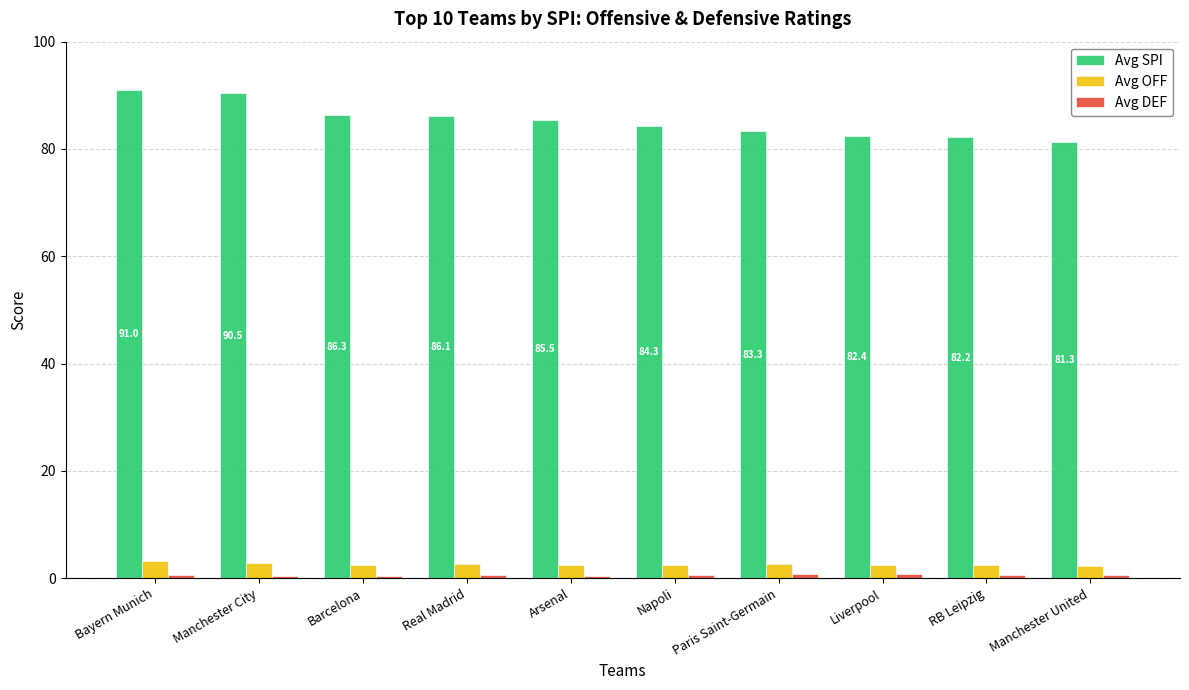

What is the label of the 9th bar from the right?

Manchester City